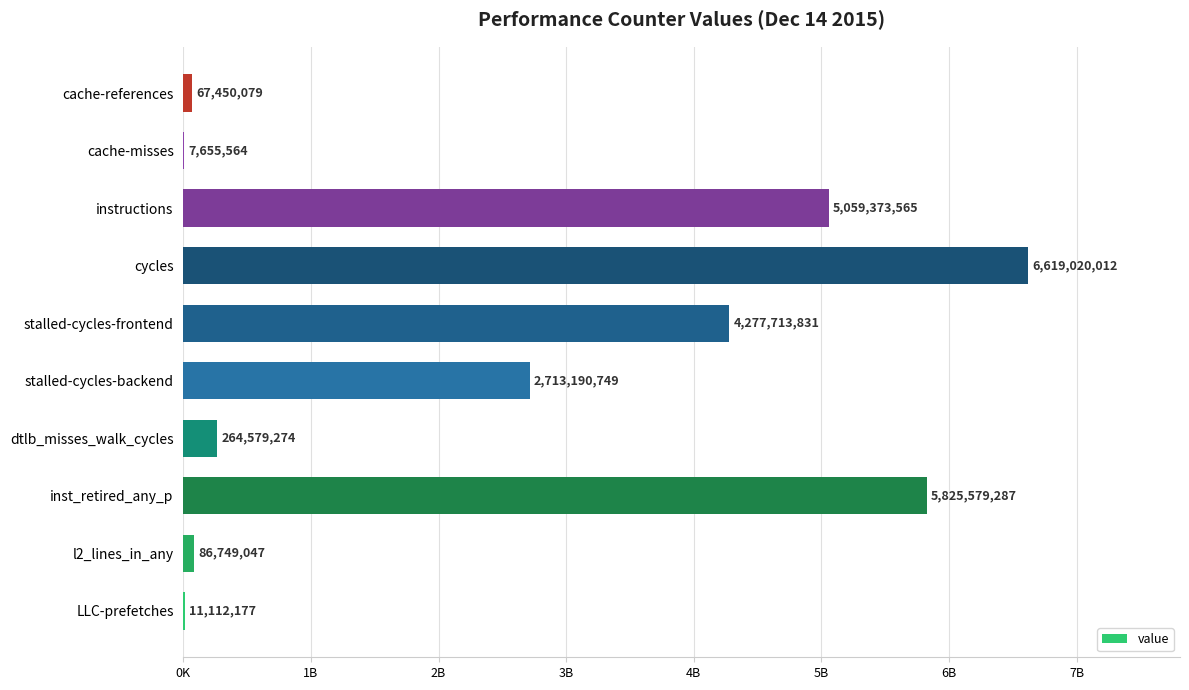

Are the bars horizontal?

Yes